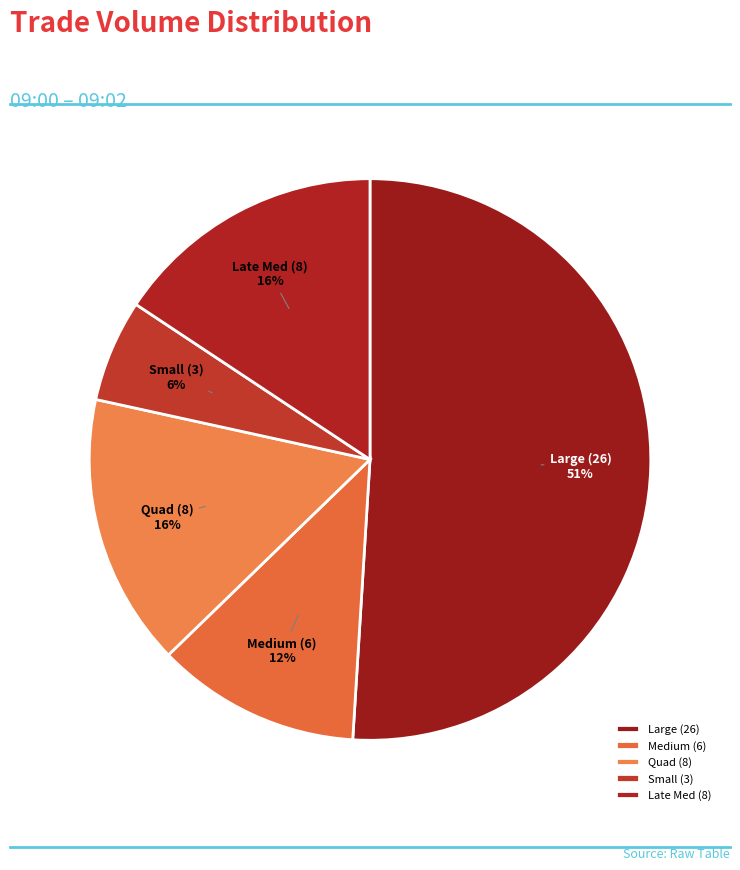

Which category has the smallest portion of the pie?

Small (3)